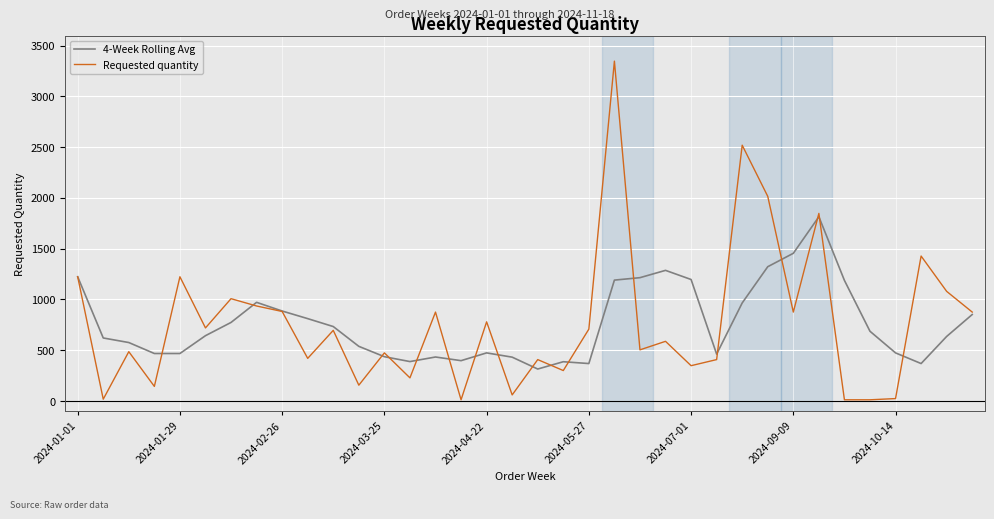

Rank the series by their maximum value, from highest to lowest.

Requested quantity, 4-Week Rolling Avg